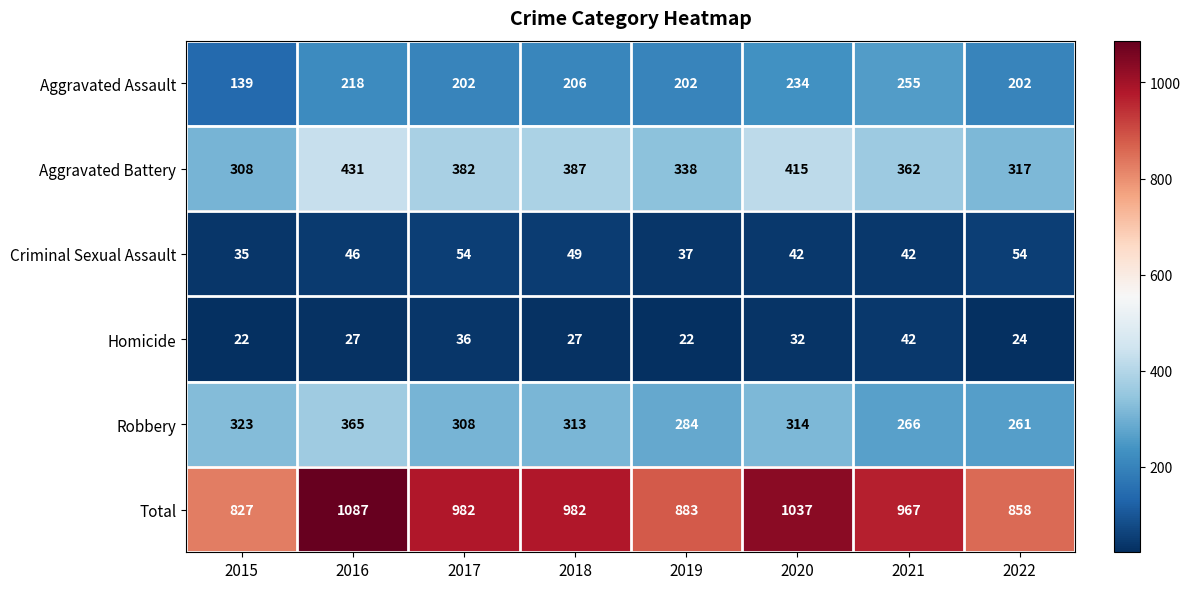

Which series has the largest total across all categories?

Total